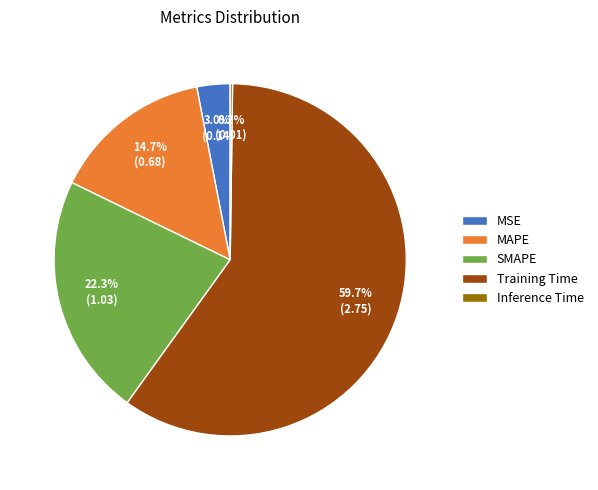

Which slice is the largest?

Training Time